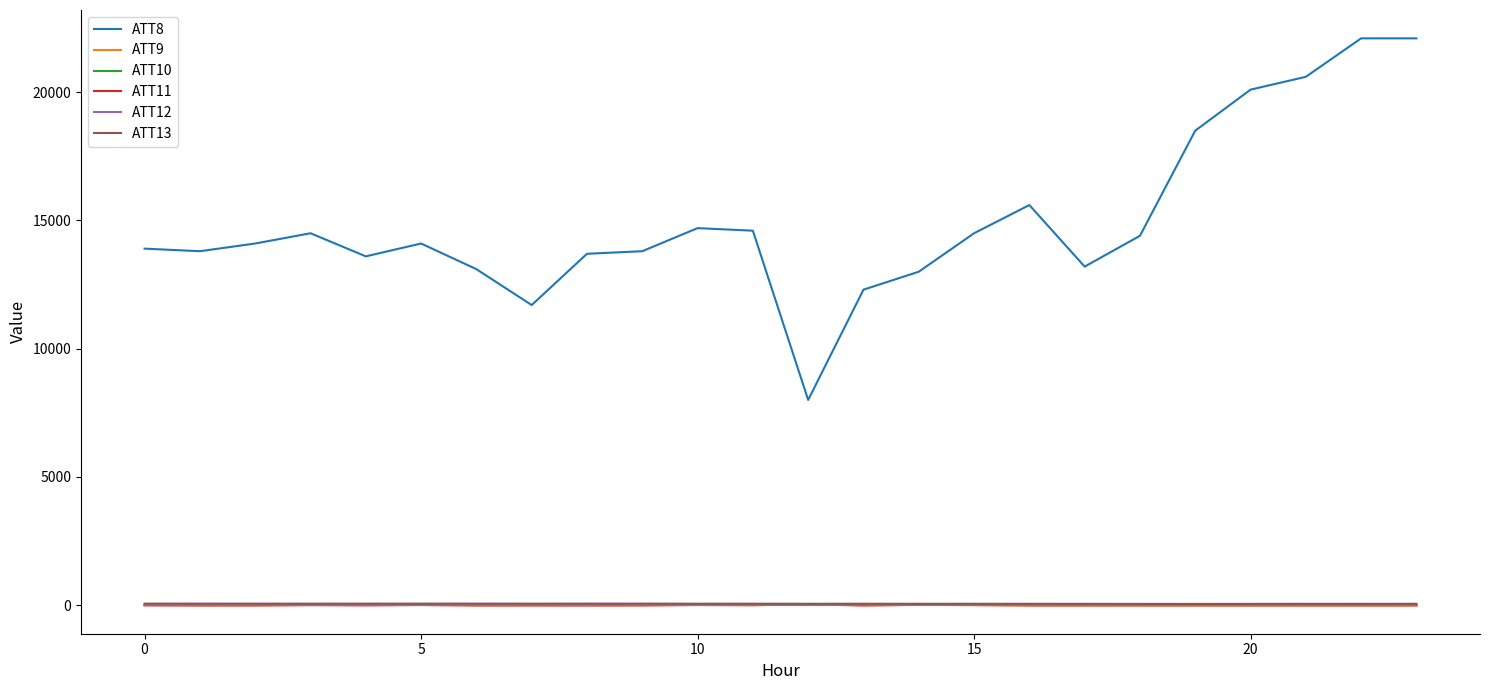

Which series has the largest total across all categories?

ATT8